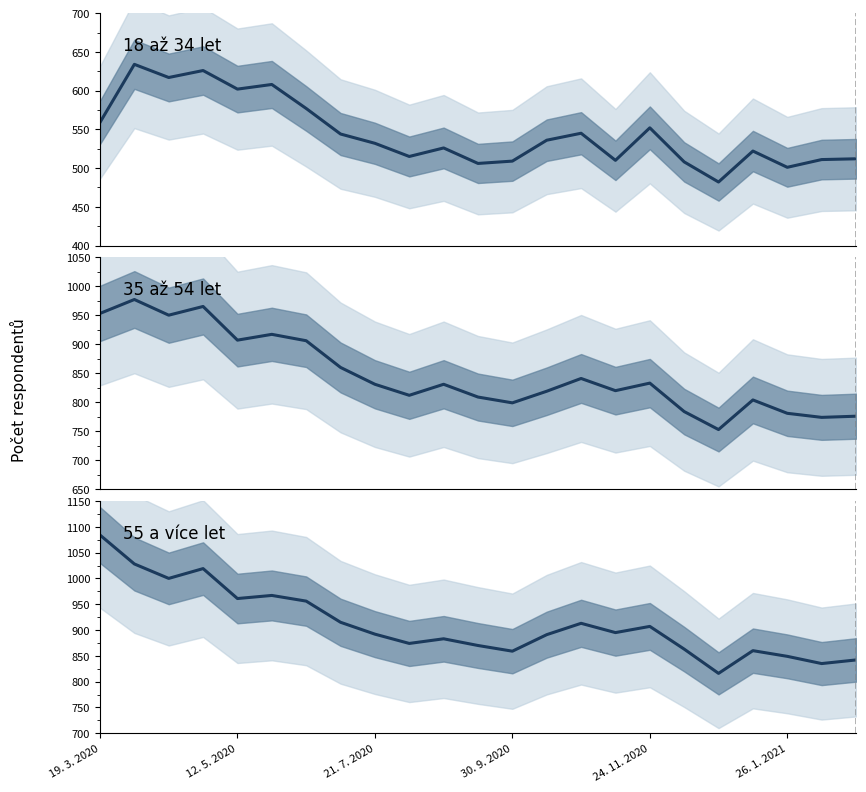

How many values in the 18 až 34 let series are below 532?

11